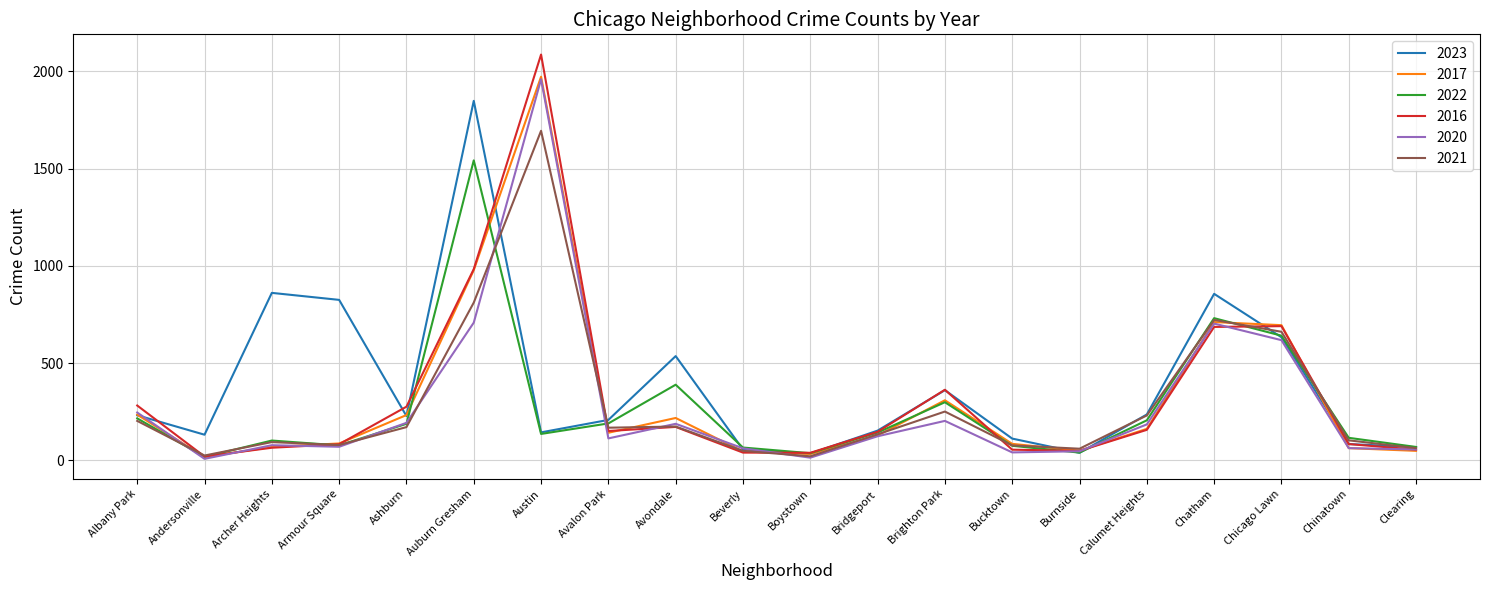

What is the average value of the 2021 series?

290